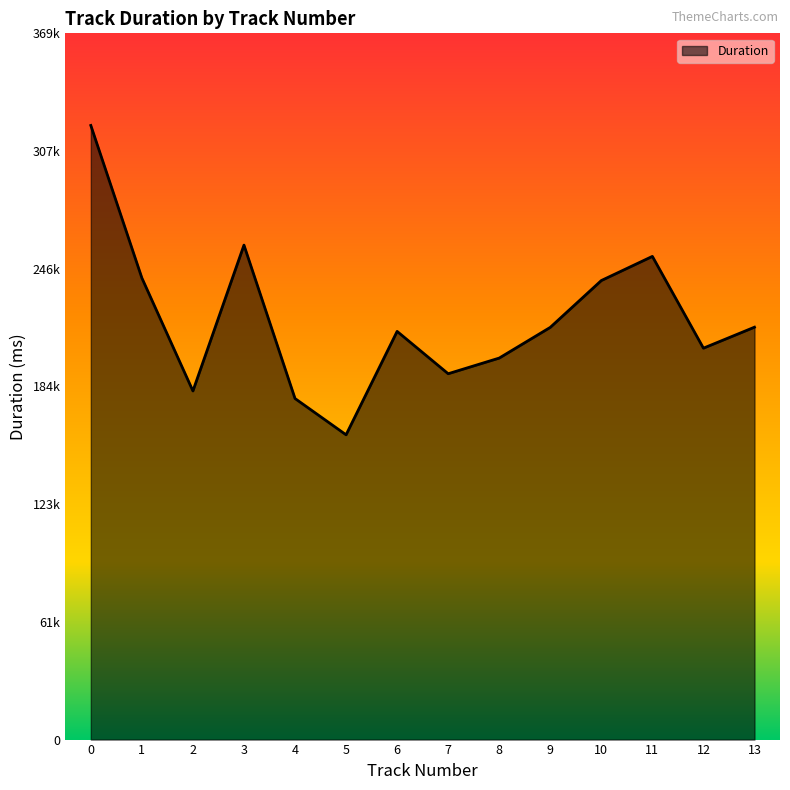

Is this an area chart (filled region under the line)?

Yes